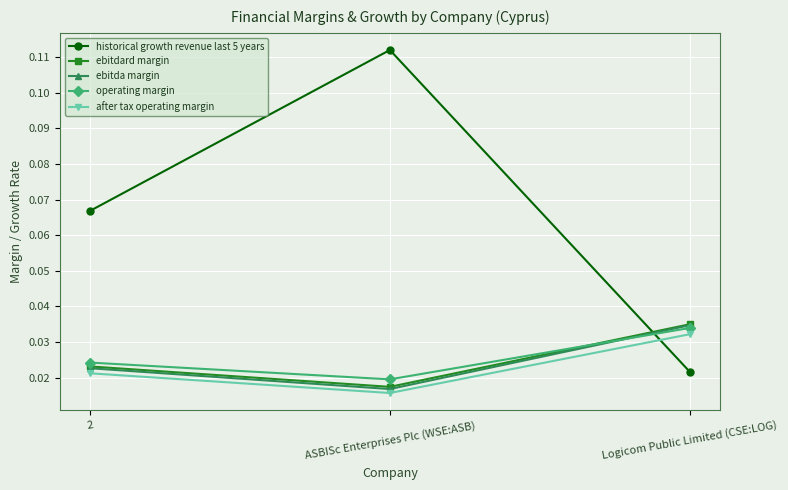

Which label corresponds to the smallest value in the chart?

ASBISc Enterprises Plc (WSE:ASB)